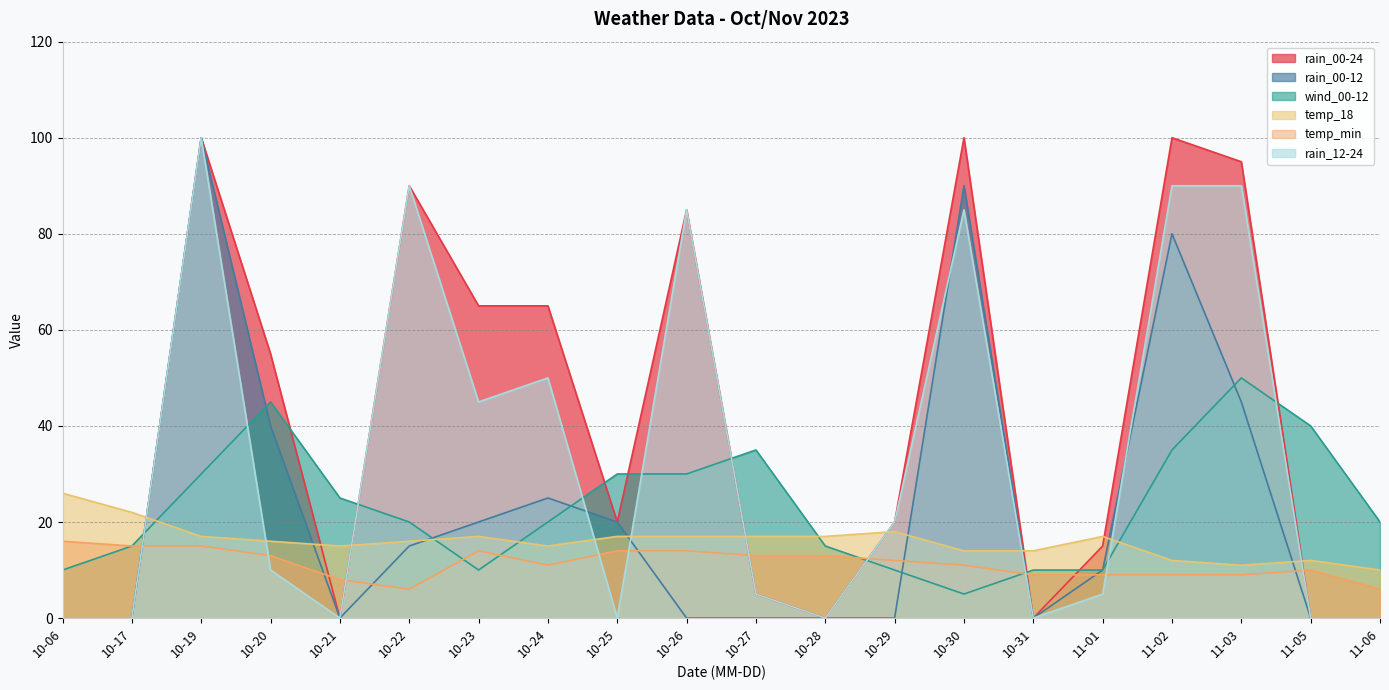

What are all the series names shown in the legend?

rain_00-24, rain_00-12, wind_00-12, temp_18, temp_min, rain_12-24